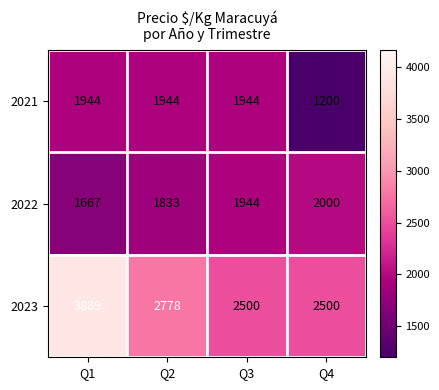

Which series changed the most between Q2 and Q3?

2023